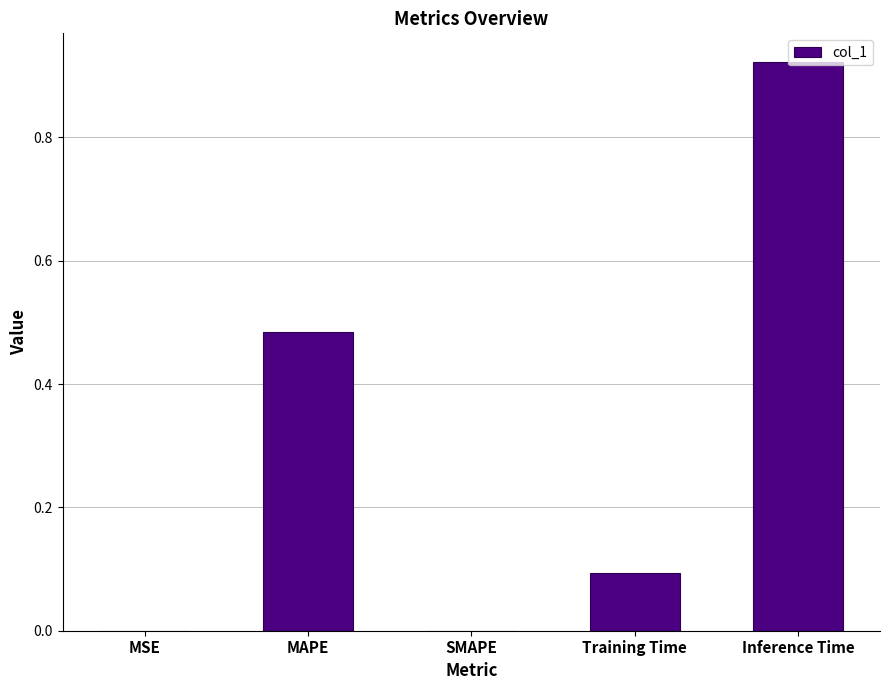

At which category does the chart reach its peak across all series?

Inference Time